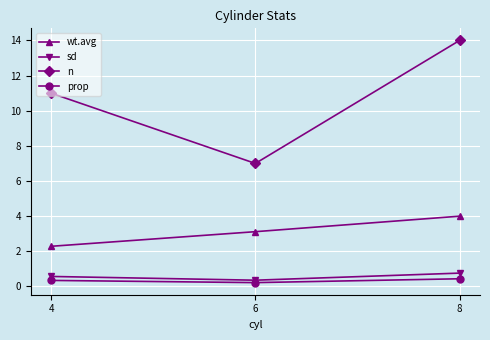

What is the sum of the n values at 6 and 8?

21.0